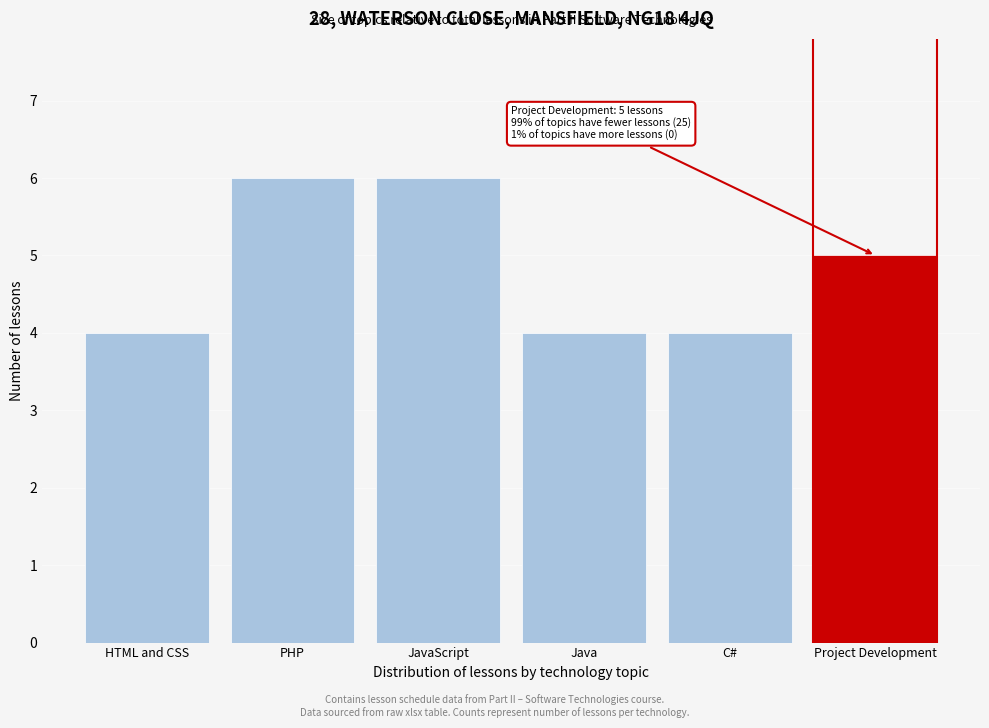

Reading right to left, extract all data points from this chart.

5	4	4	6	6	4